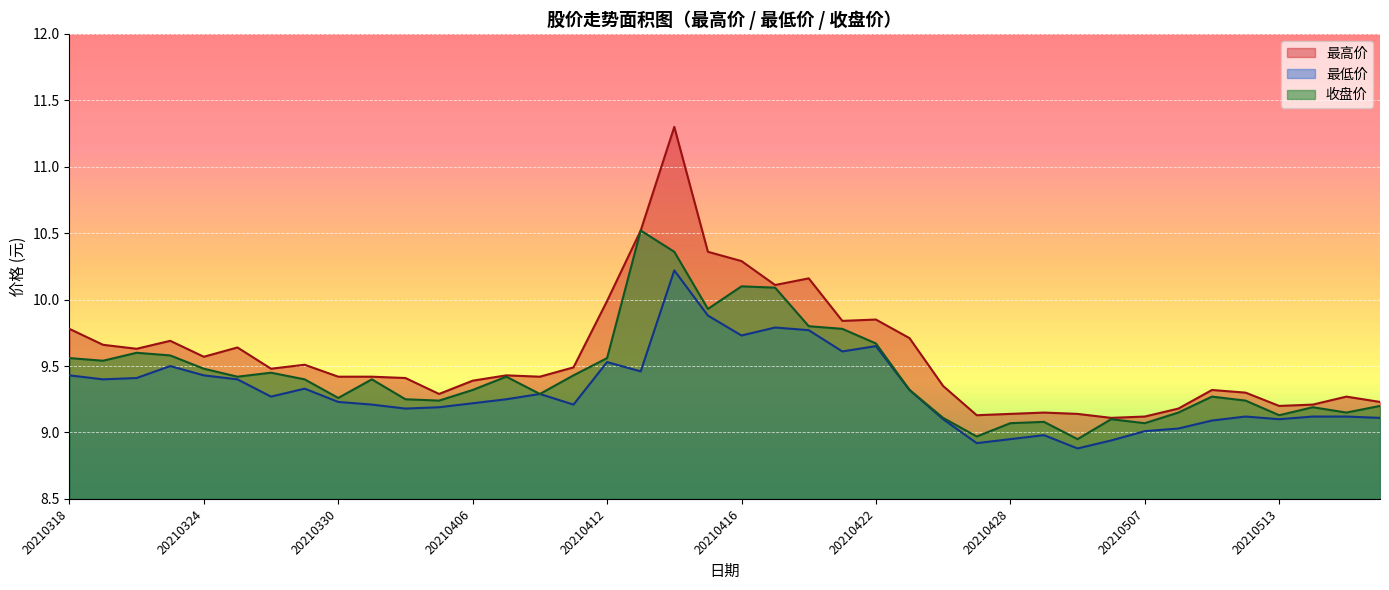

Is the value of 收盘价 at 20210326 greater than the value of 最高价 at 20210416?

No